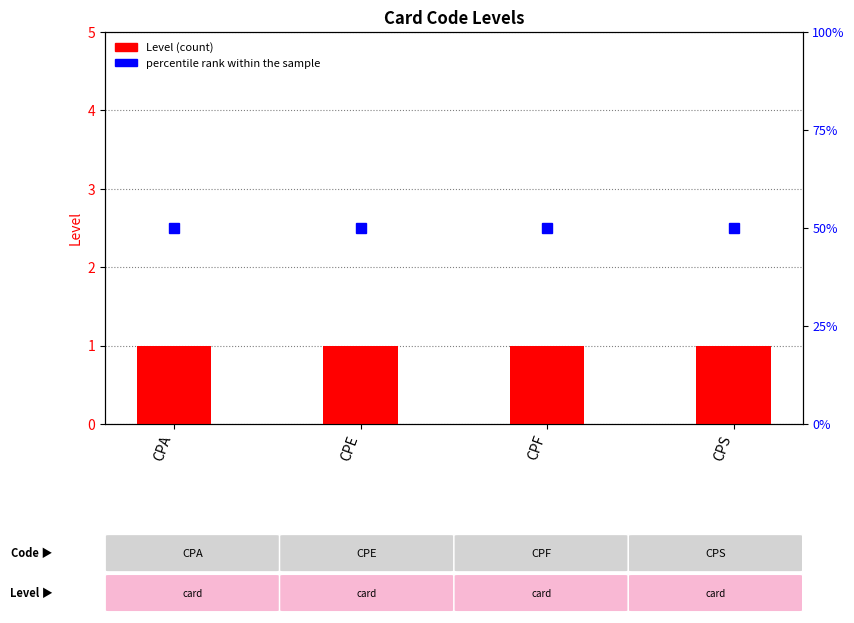

What is the sum of the percentile rank within the sample values at CPF and CPA?

100